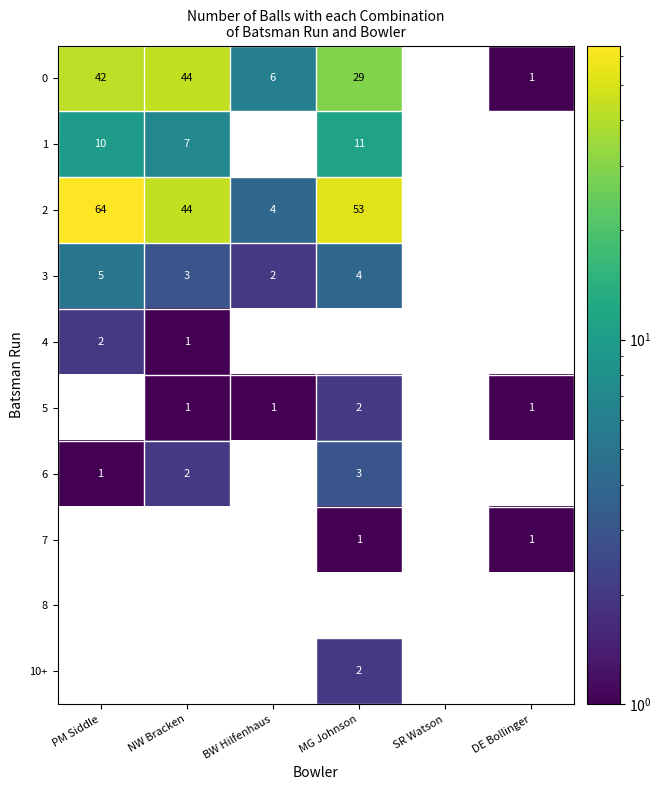

The 5 series shows 1 at MG Johnson. True or false?

False